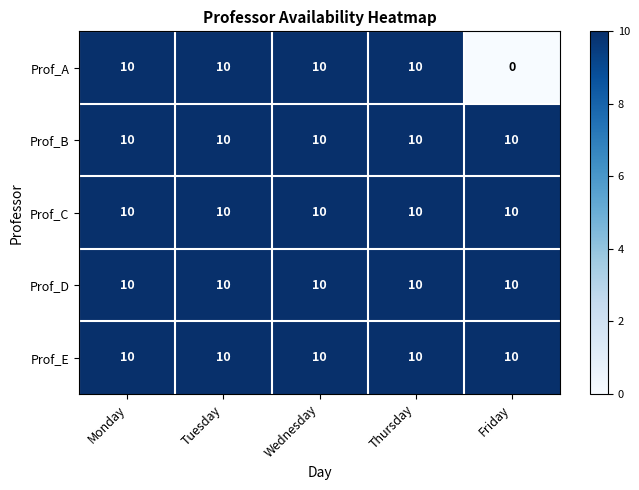

The Prof_C series shows 14 at Wednesday. True or false?

False